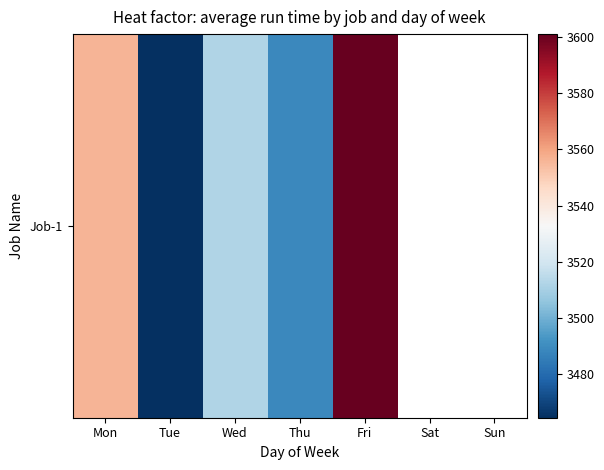

Between Fri and Tue, which is larger?

Fri